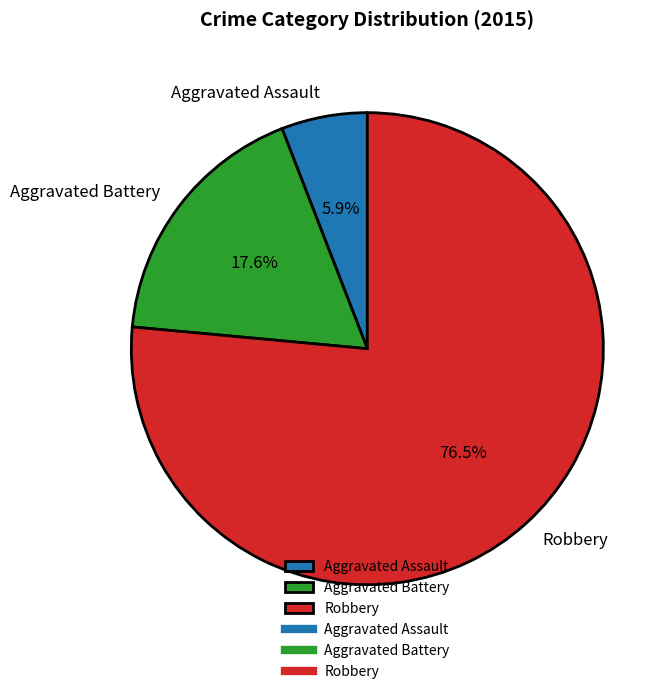

How many slices are in this pie chart?

3